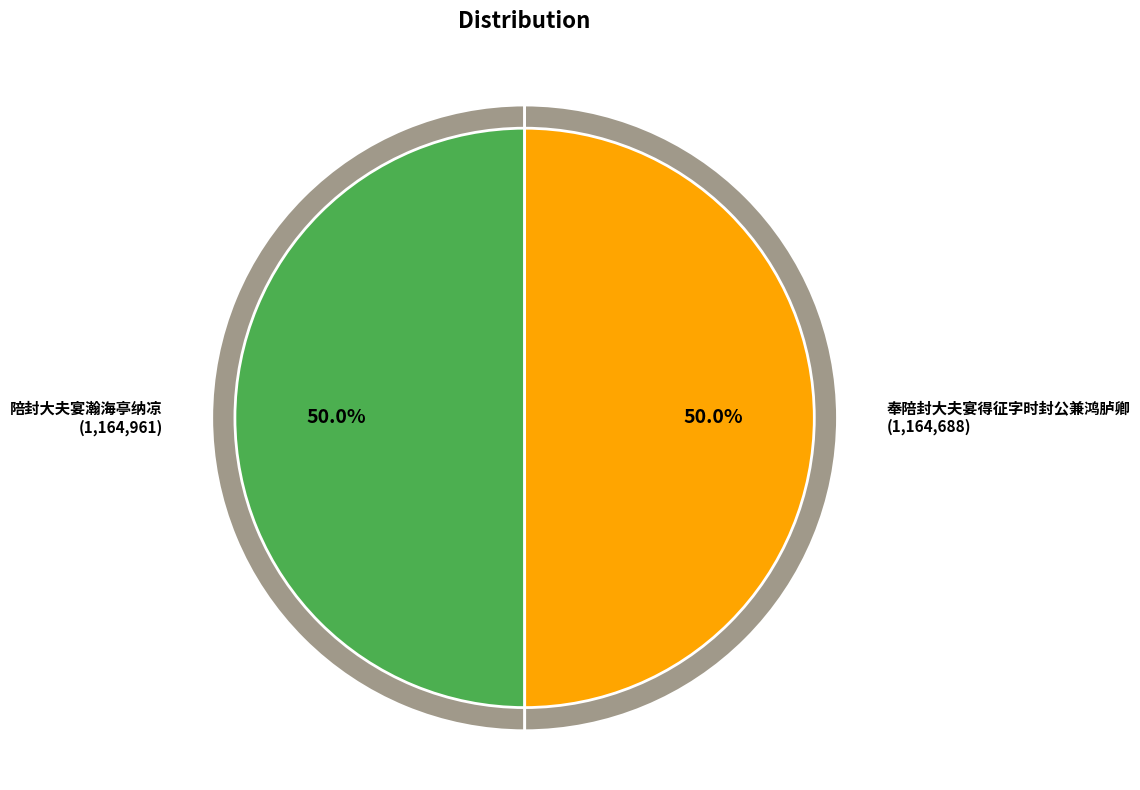

To the nearest percent, what portion does 奉陪封大夫宴得征字时封公兼鸿胪卿 represent?

50%